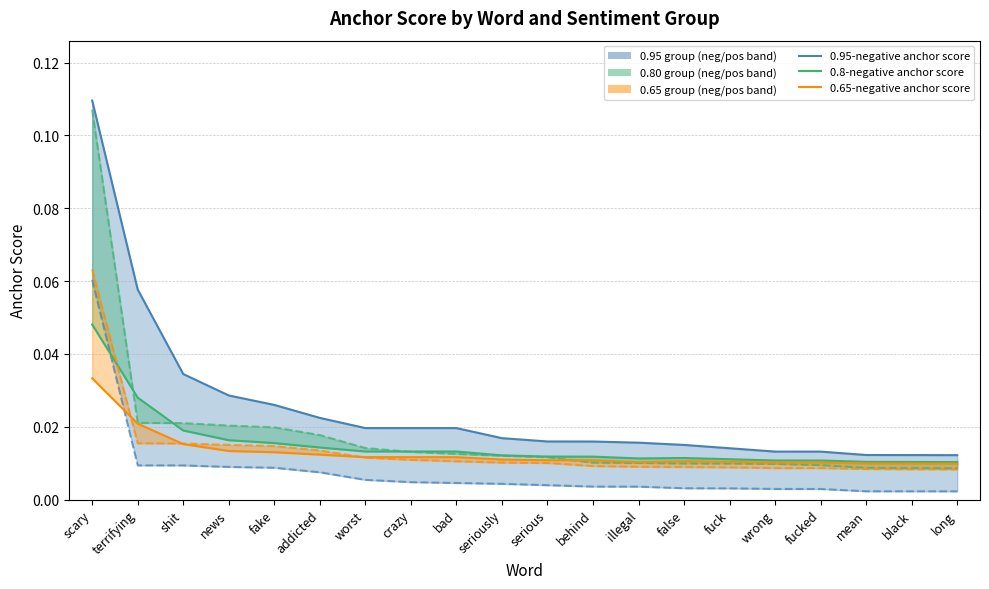

What is the difference between the maximum and minimum values in the 0.95-negative anchor score series?

0.1